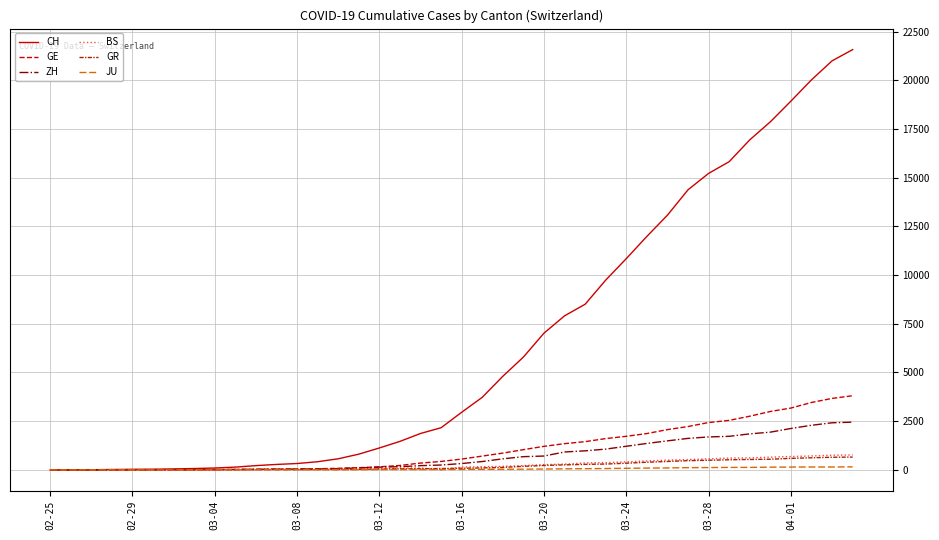

Which series has the largest range (max minus min)?

CH